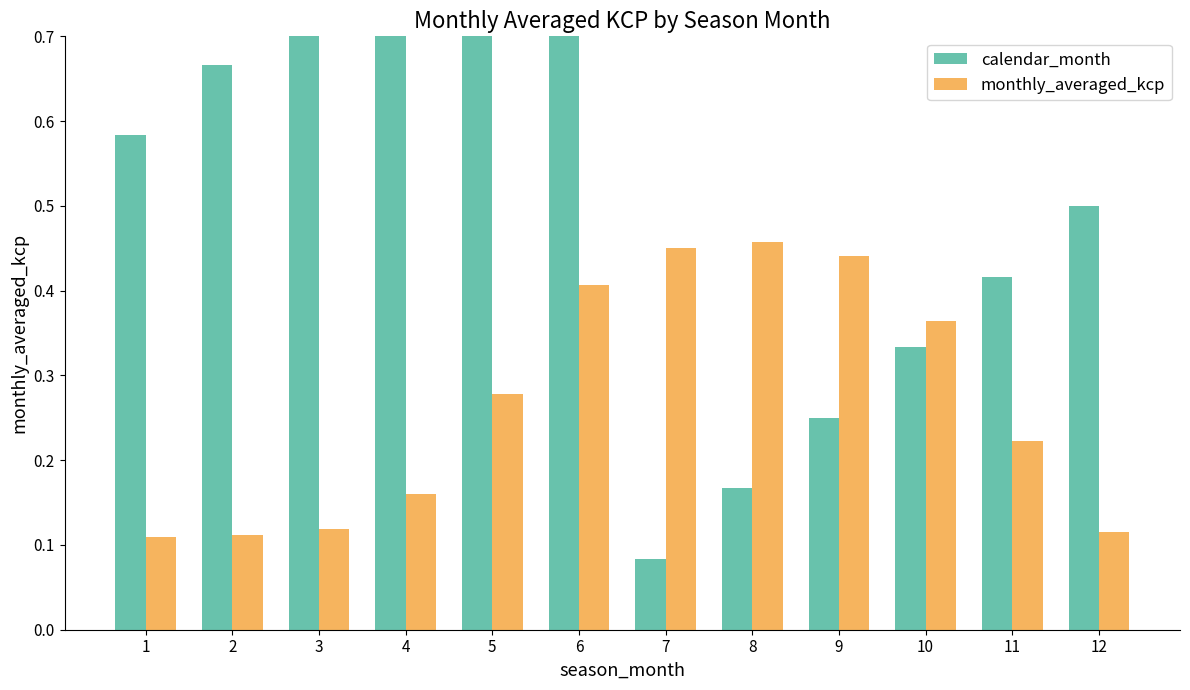

The value of monthly_averaged_kcp at 12 is 0.1. True or false?

True